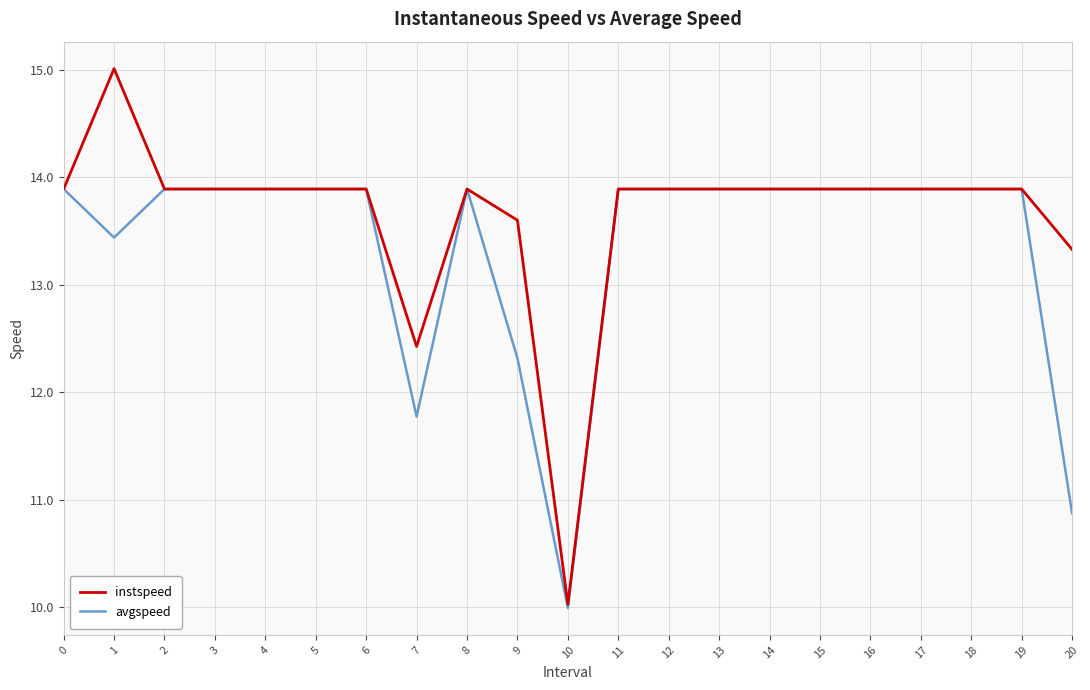

The instspeed series shows 13.9 at 18. True or false?

True